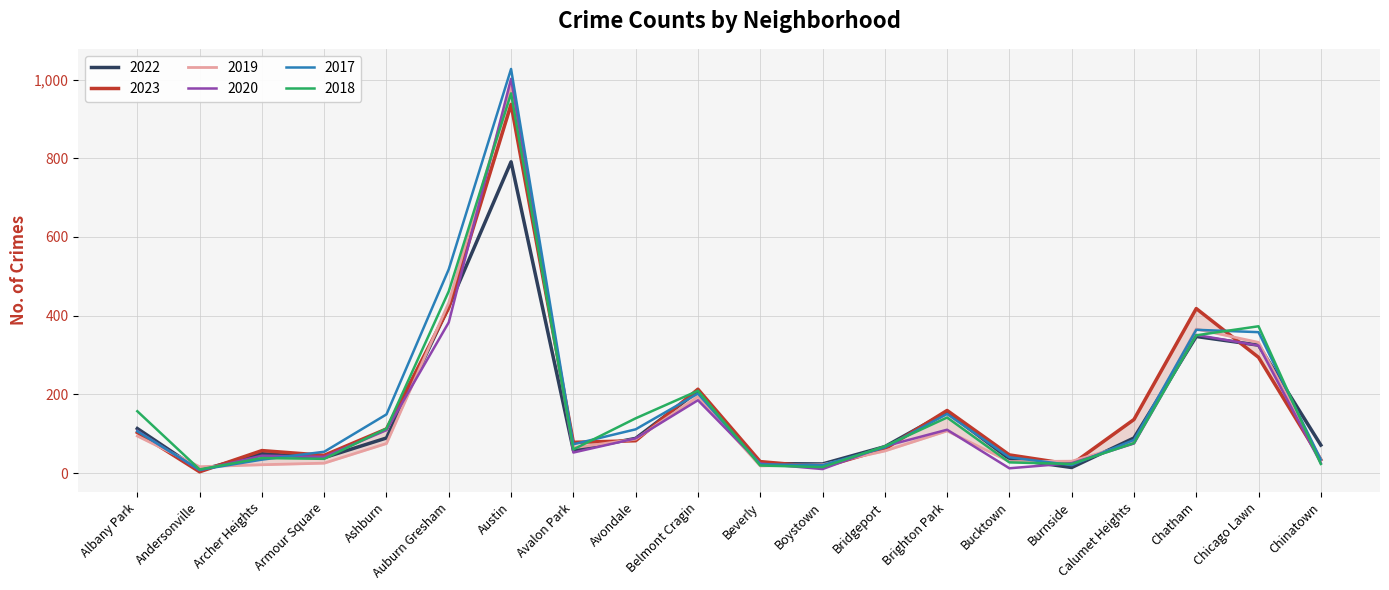

In 2022, how many points are lower than both neighbors (excluding endpoints)?

5